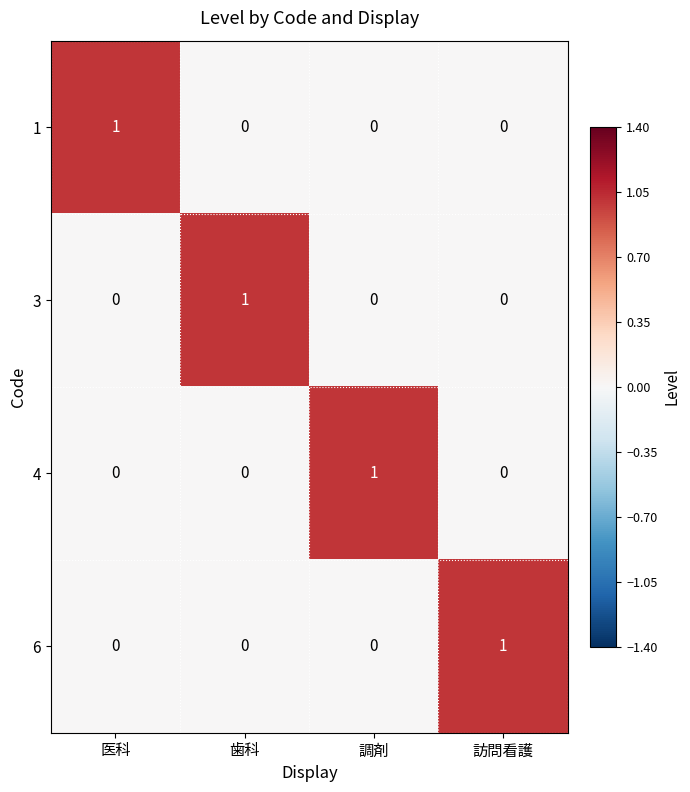

Reading right to left, extract all data points from this chart.

1: 0	0	0	1
3: 0	0	1	0
4: 0	1	0	0
6: 1	0	0	0